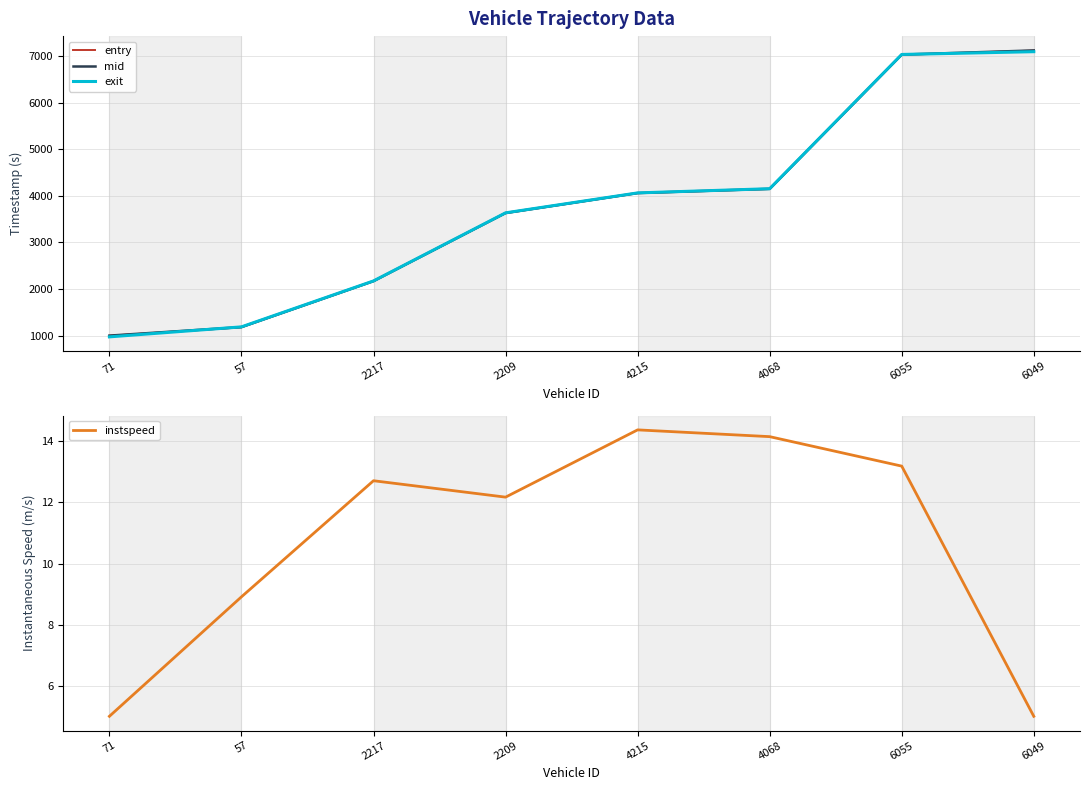

Which series has the largest total across all categories?

mid